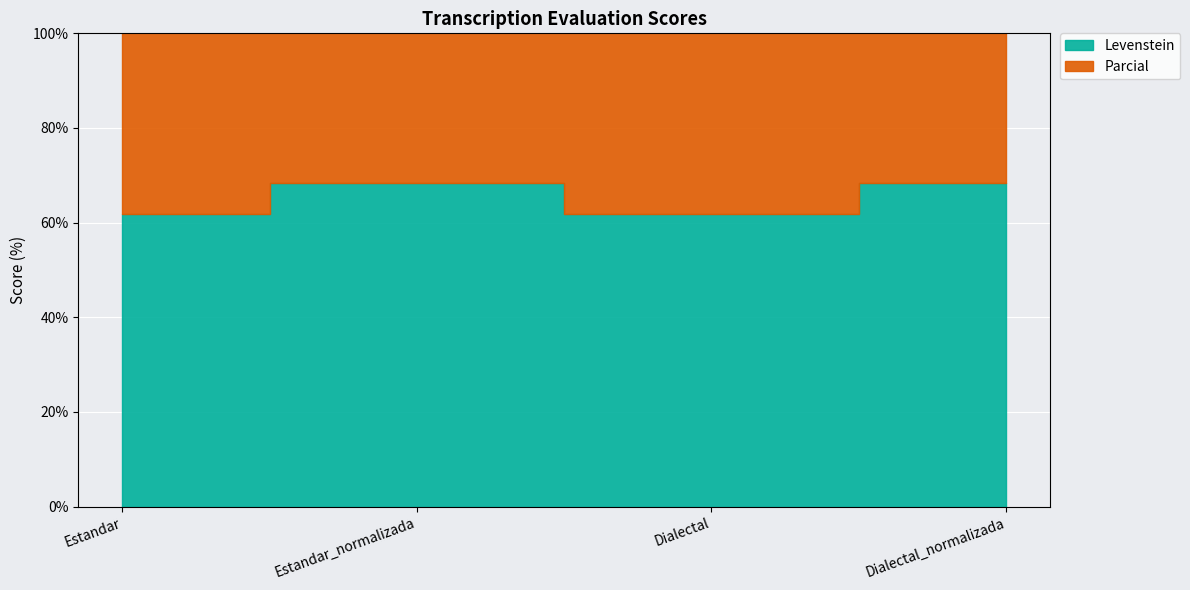

What are all the series names shown in the legend?

Levenstein, Parcial